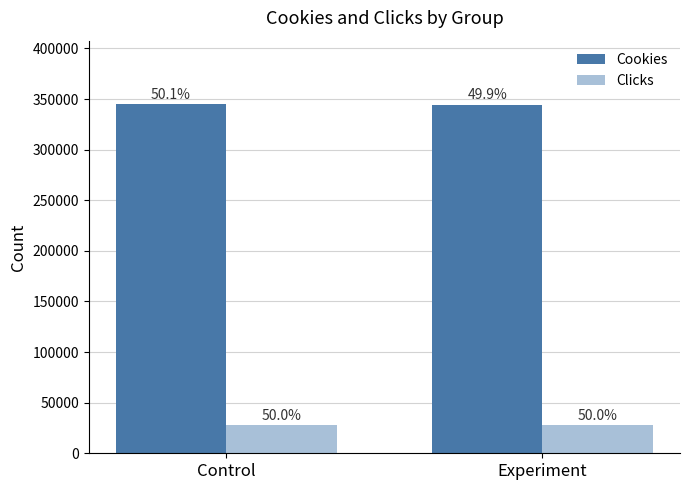

Which series has the largest total across all categories?

Cookies